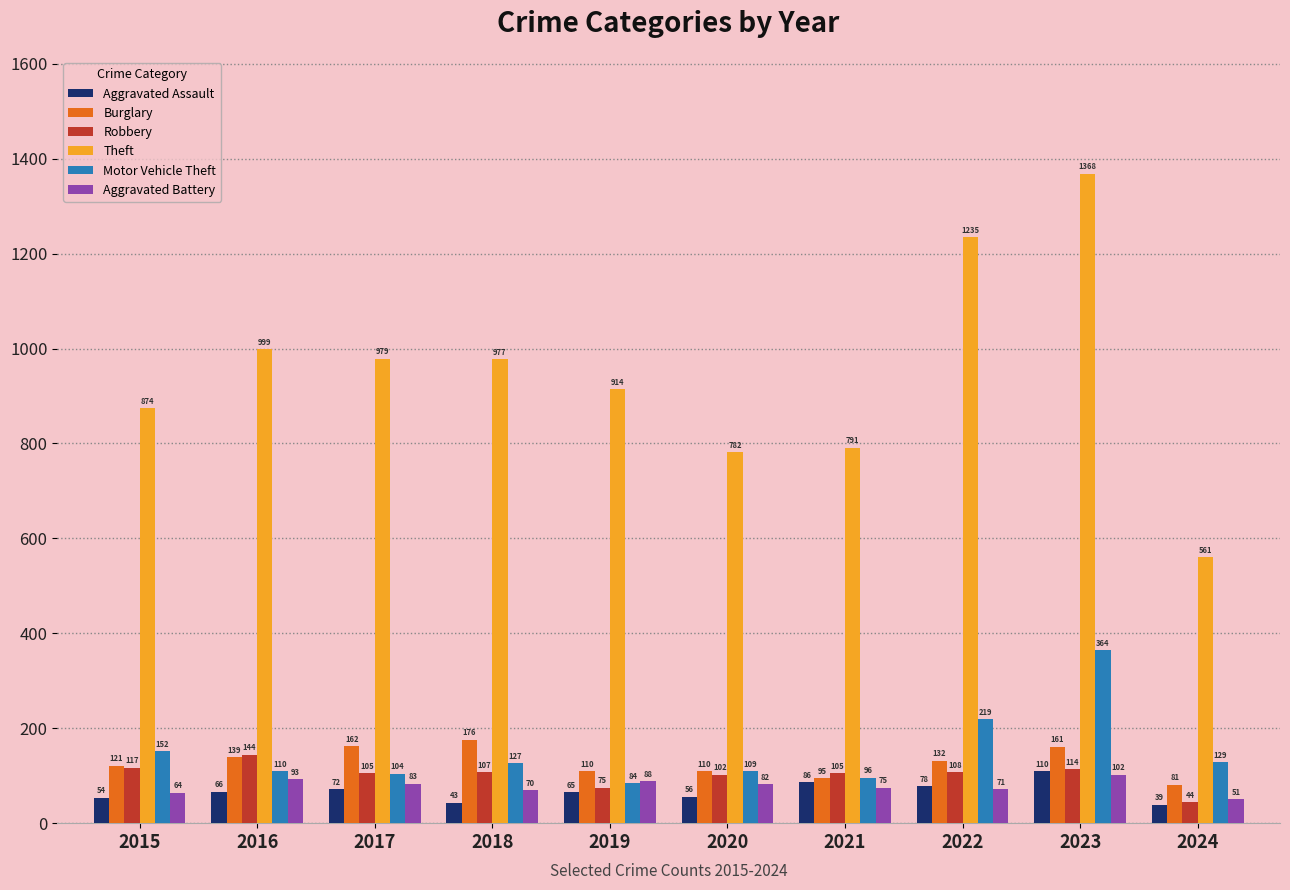

What is the value of the Aggravated Battery bar at the 8th from the left?

71